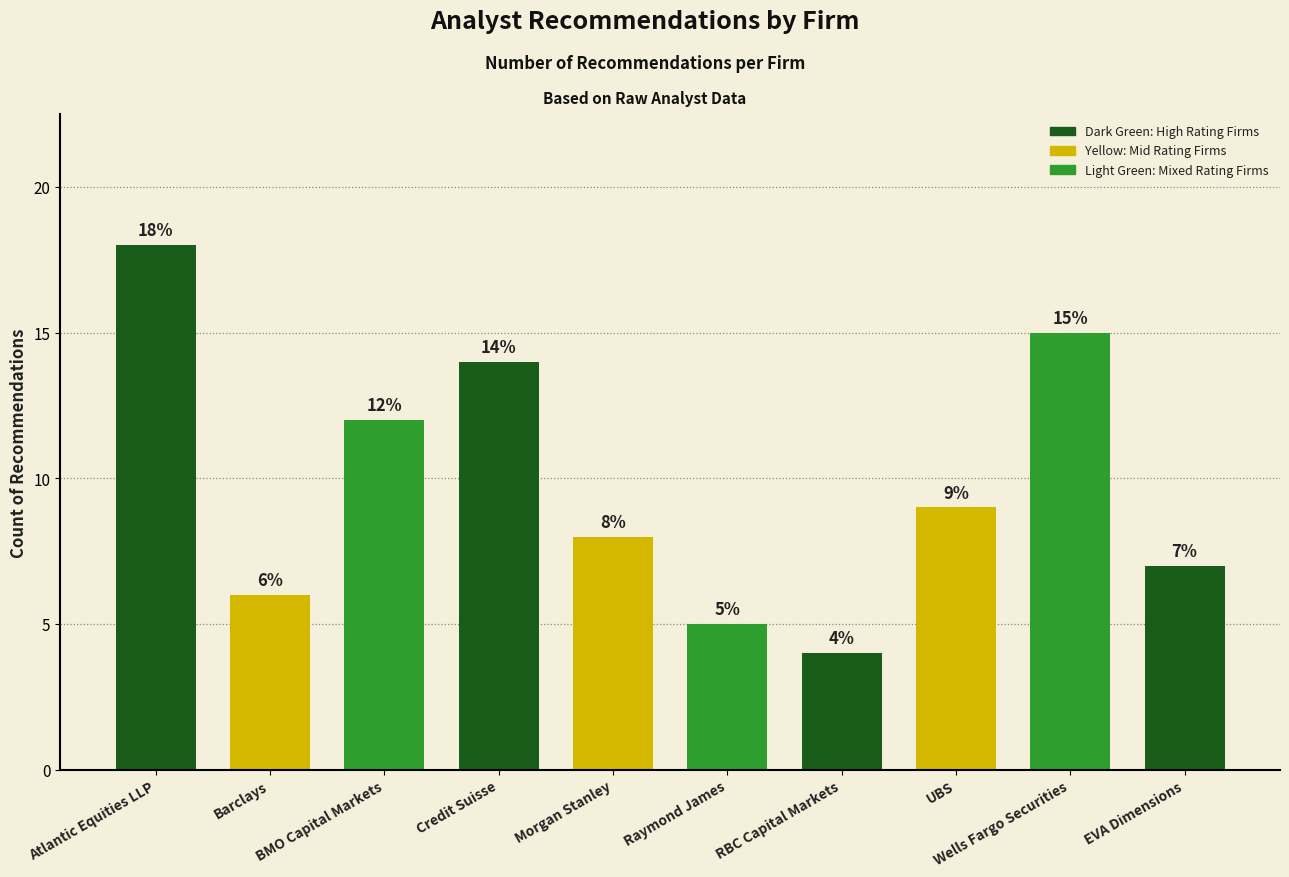

What is the difference between the values at RBC Capital Markets and Barclays?

2